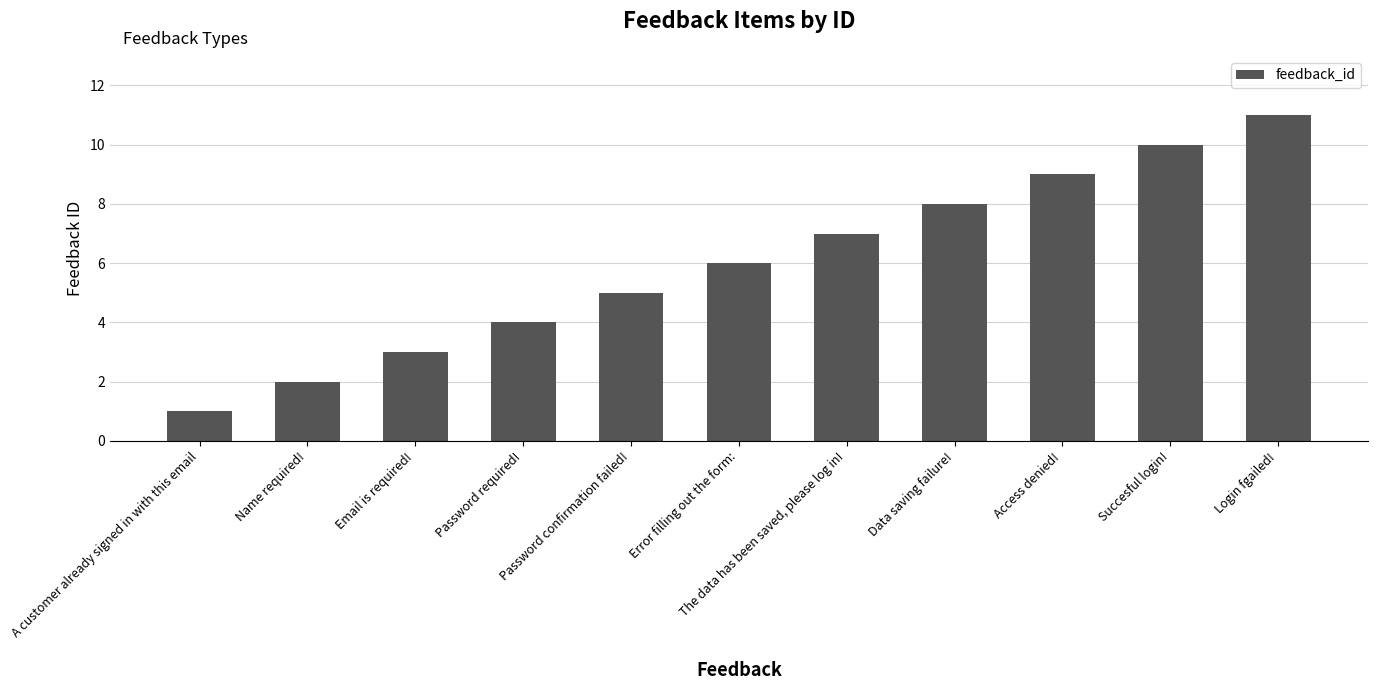

How many distinct data groups are displayed?

1